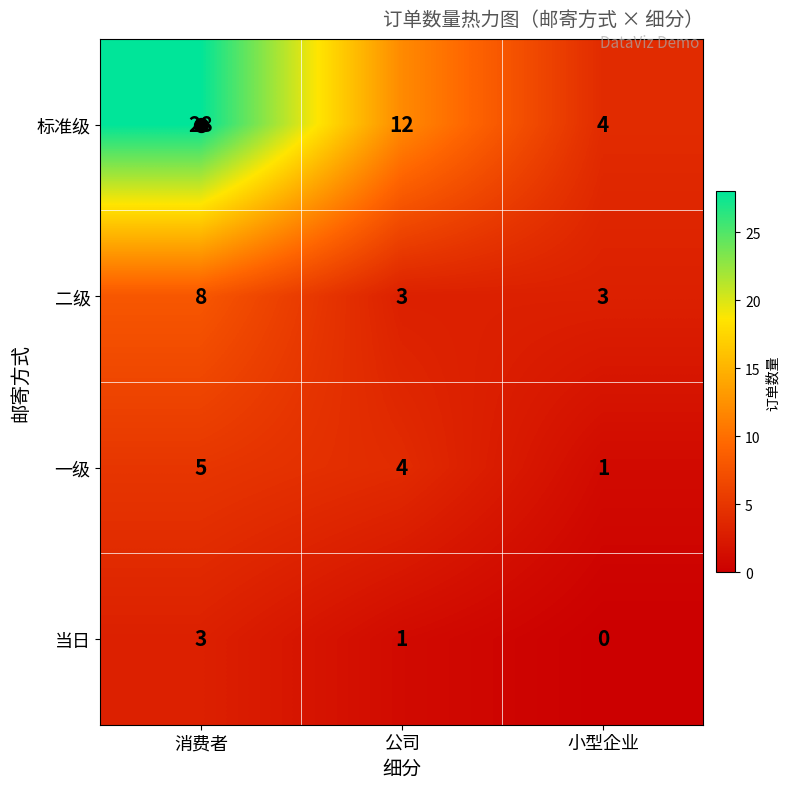

What is the average value of the 一级 series?

3